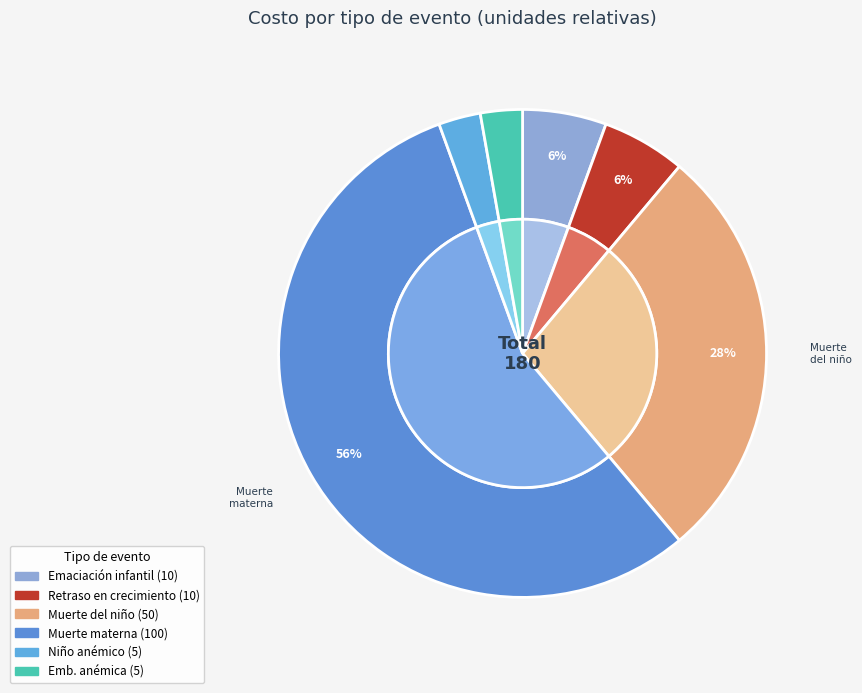

How many slices are in this pie chart?

6